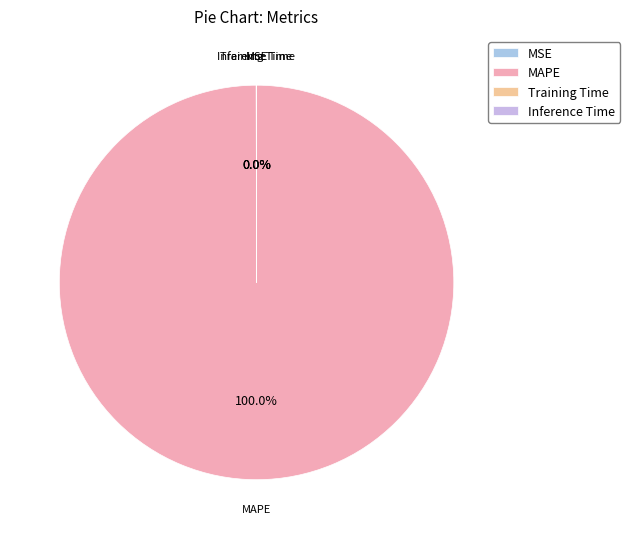

Does MAPE represent more than half of the total?

Yes